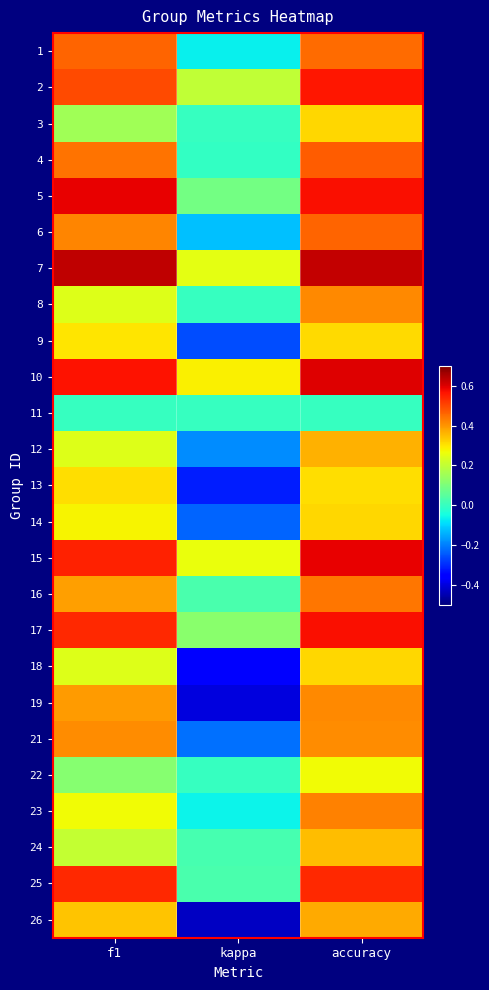

At which category is the sum across all series the highest?

accuracy